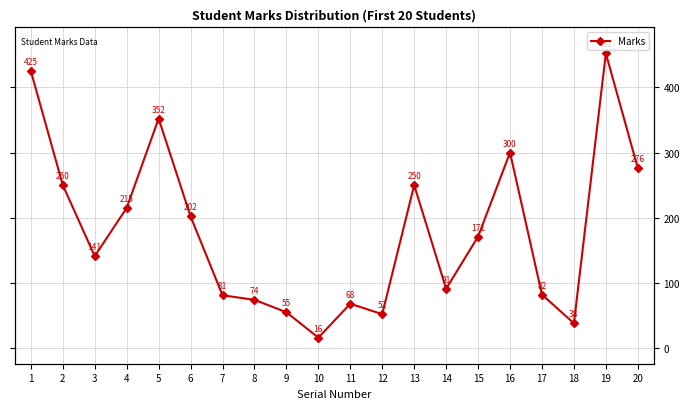

Where does the data first go above 171?

1